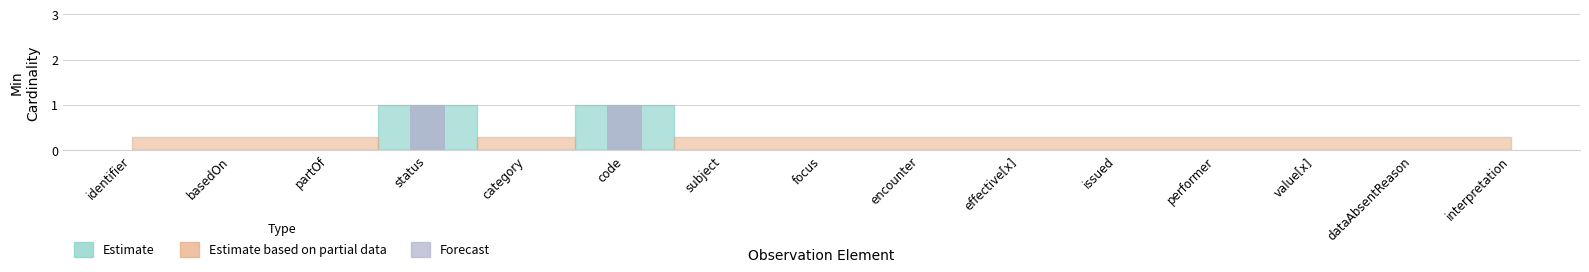

The Base Min series shows 0 at Observation.category. True or false?

True